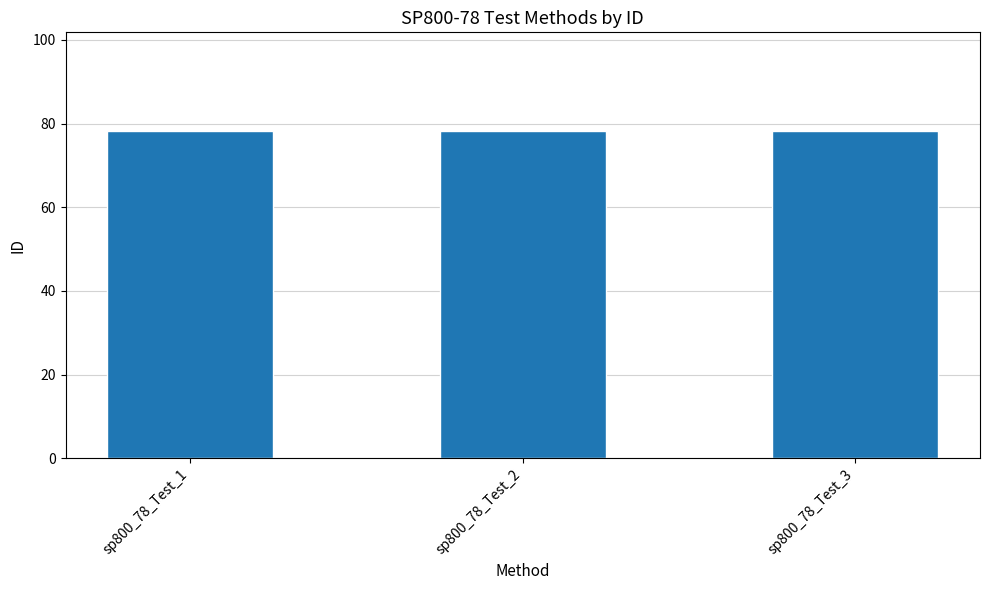

What is the value of the 3rd bar from the left?

78.3